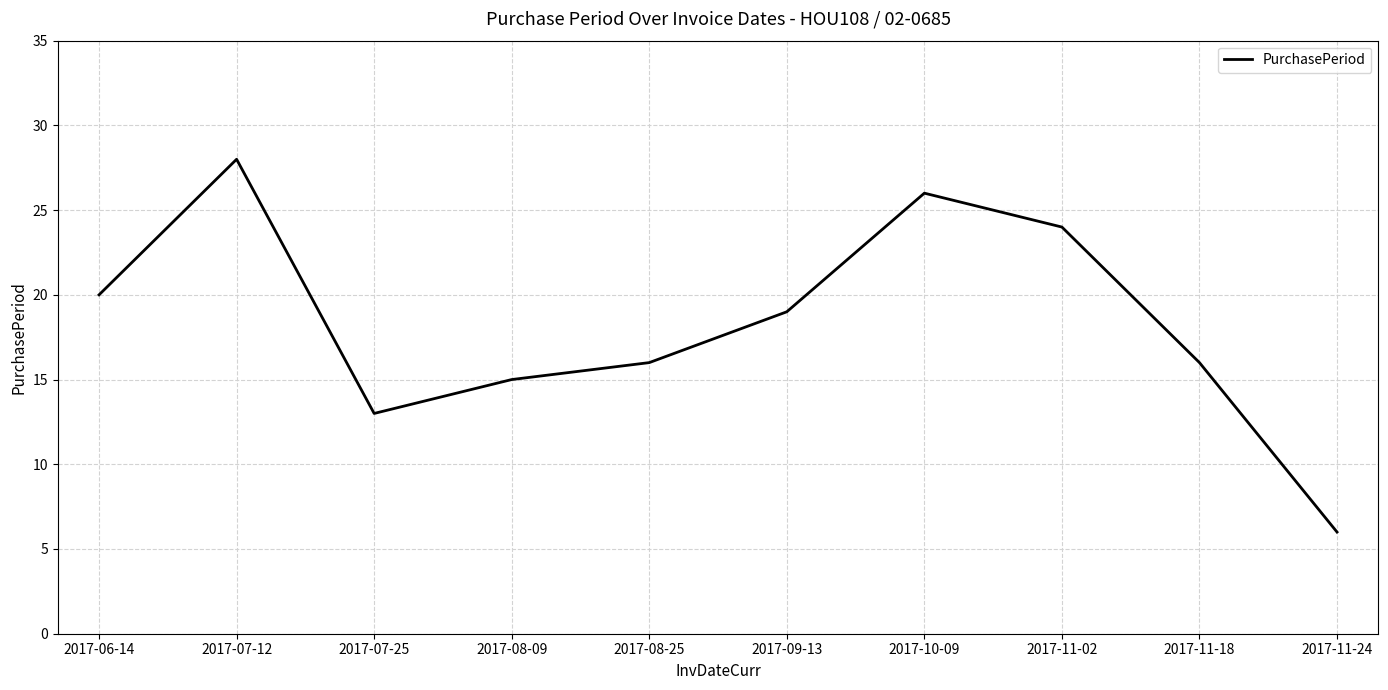

What is the difference between the values at 2017-07-12 and 2017-08-25?

12